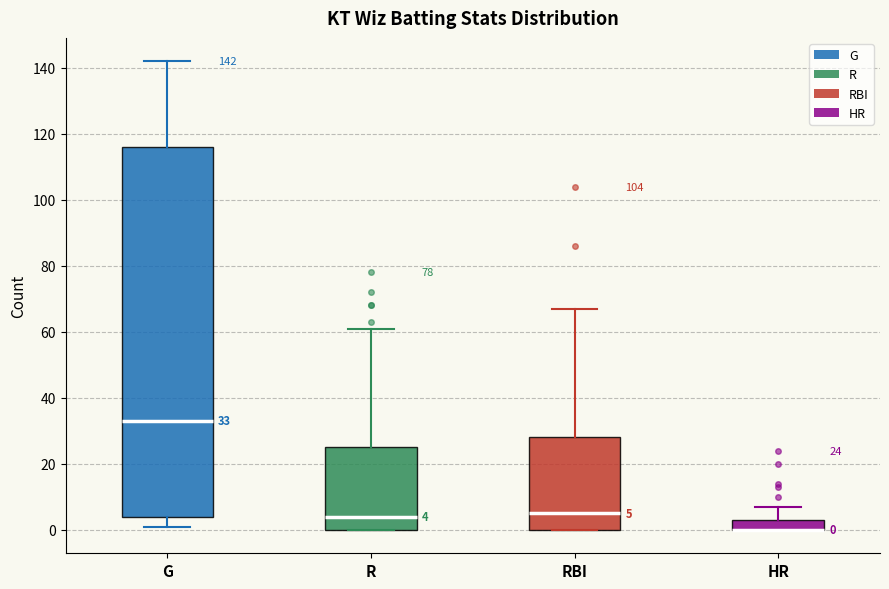

Comparing the boxes themselves (not the whiskers), which one is the tallest?

G